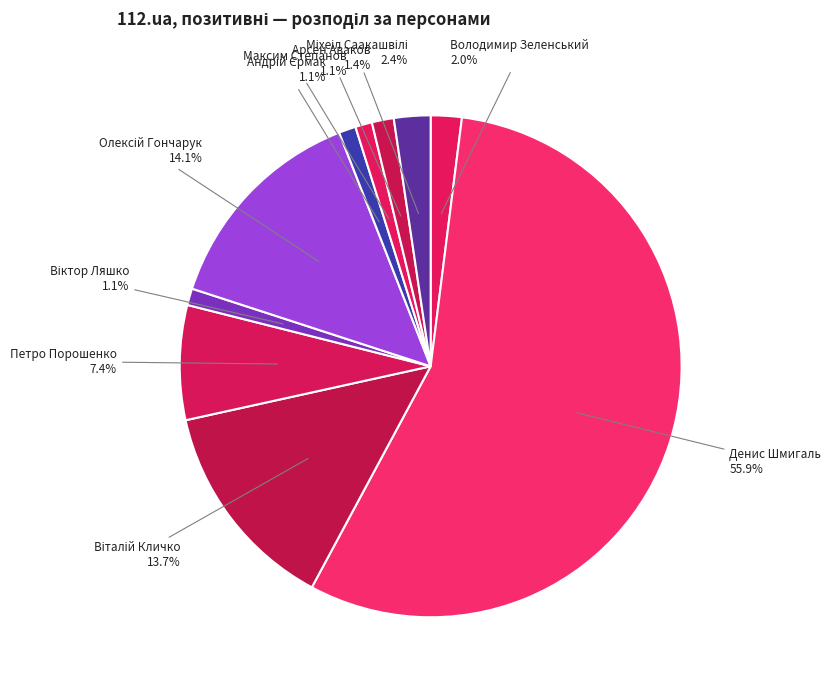

What percentage do Арсен Аваков and Максим Степанов together represent?

2.5%